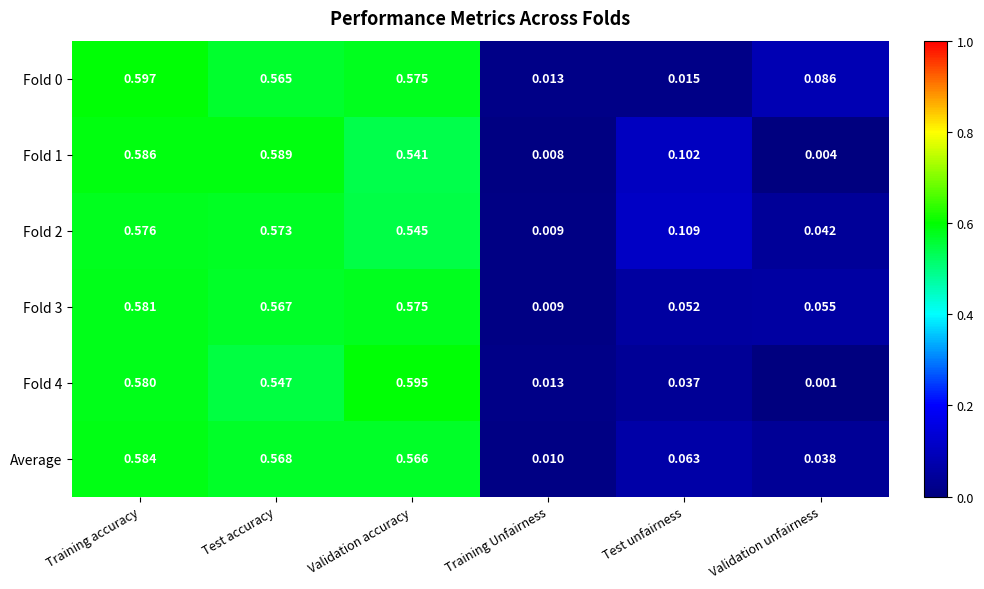

How many categories are shown in the chart?

6